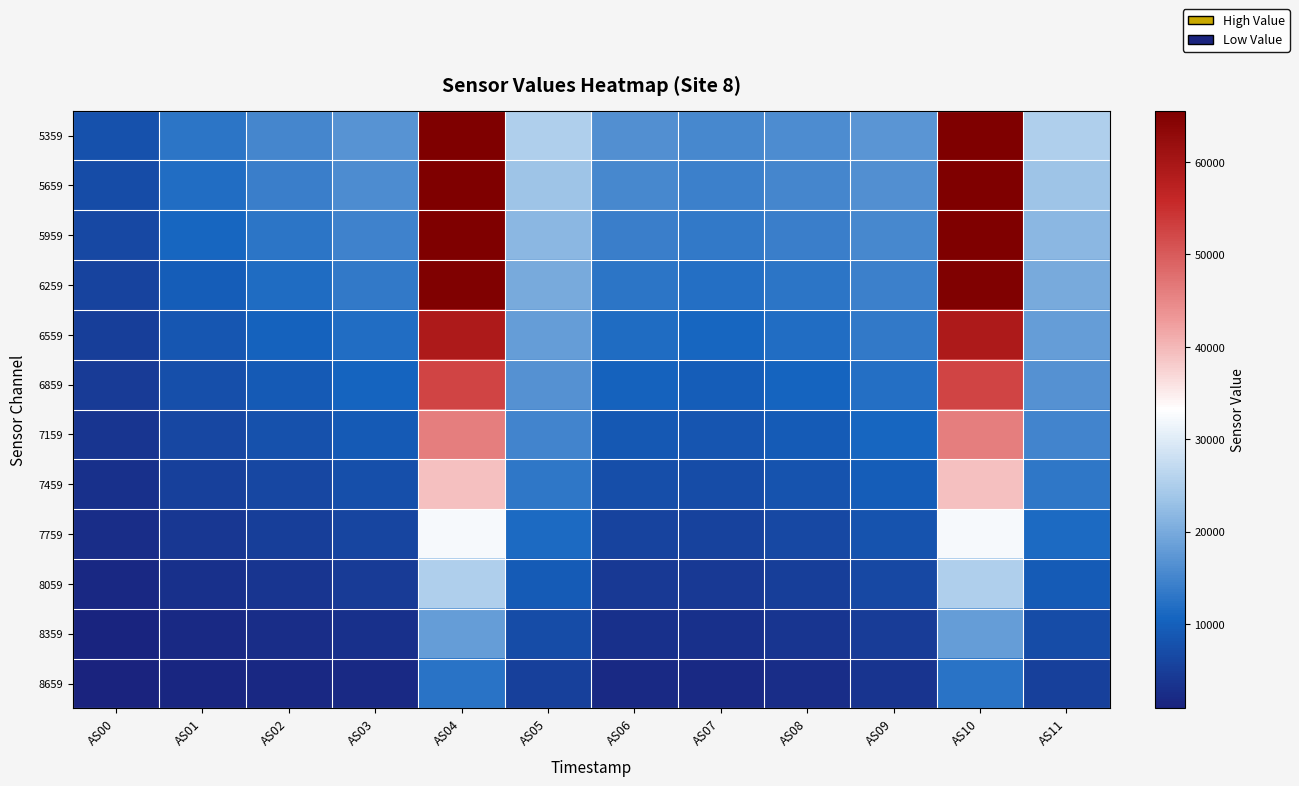

What is the total value across all series at AS04?

546767